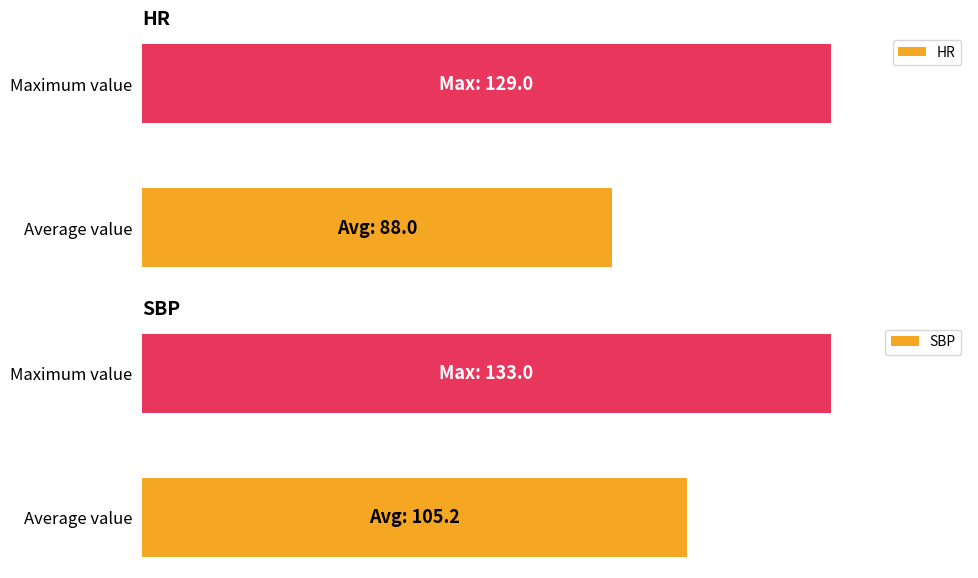

What is the approximate value of SBP at Maximum value?

100.0